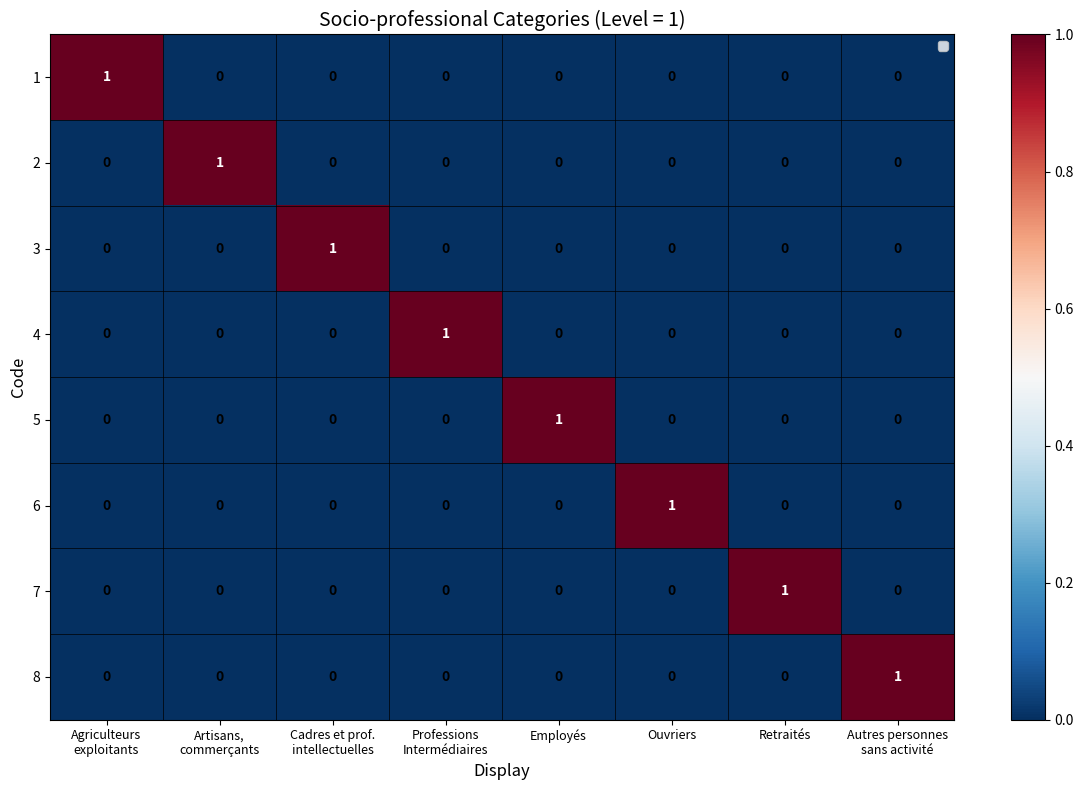

At how many categories does at least one series exceed 0?

8